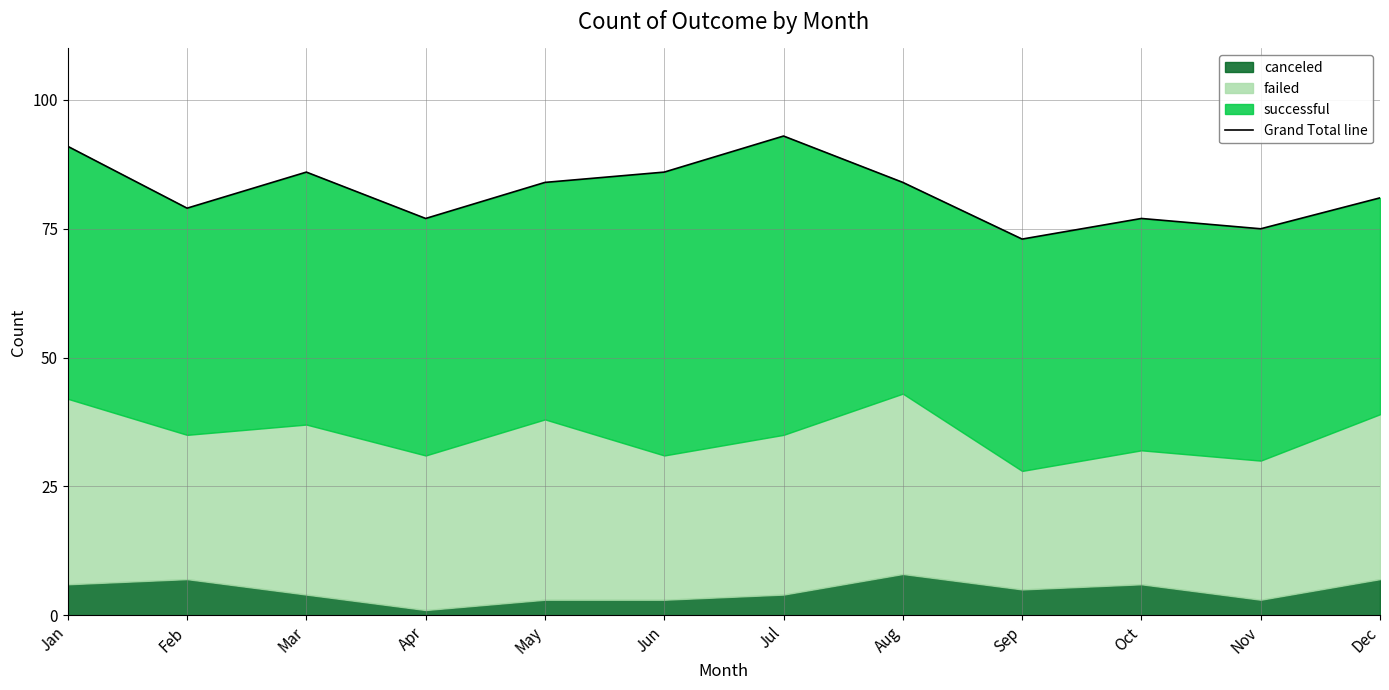

What is the average value?

82